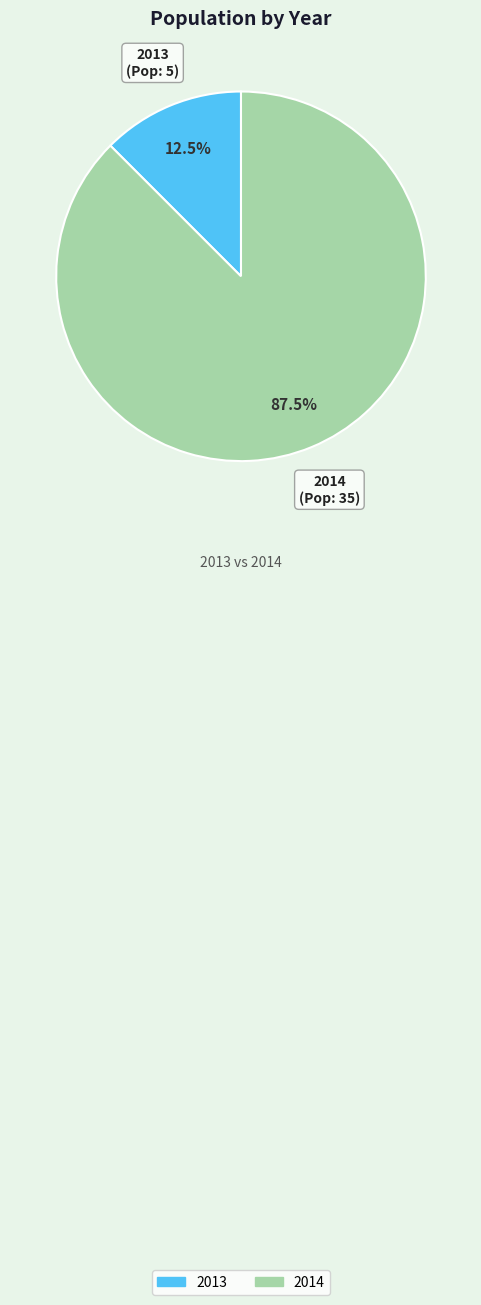

Count the number of slices in the pie.

2